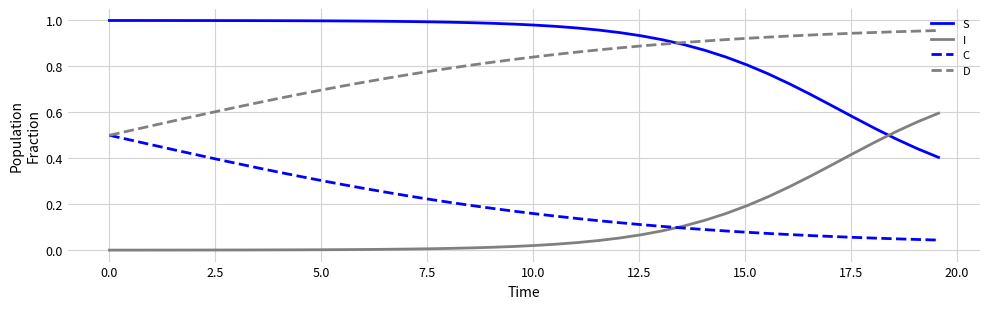

True or false: I and C cross at least once.

True